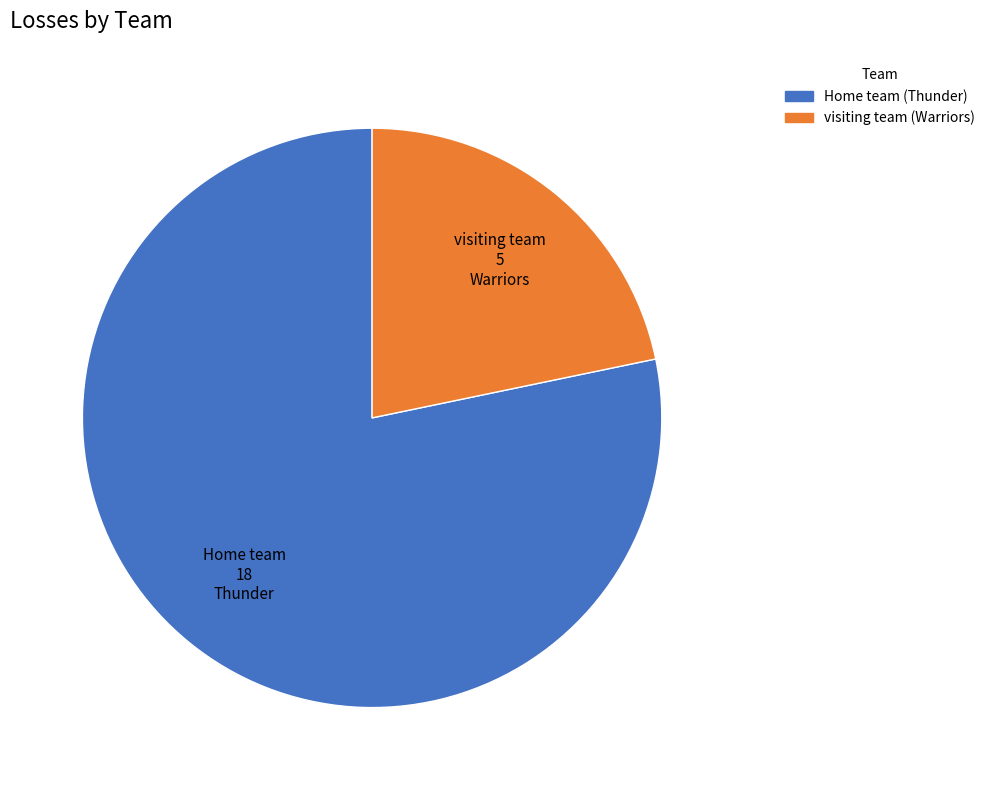

Is there a majority slice in this chart?

Yes